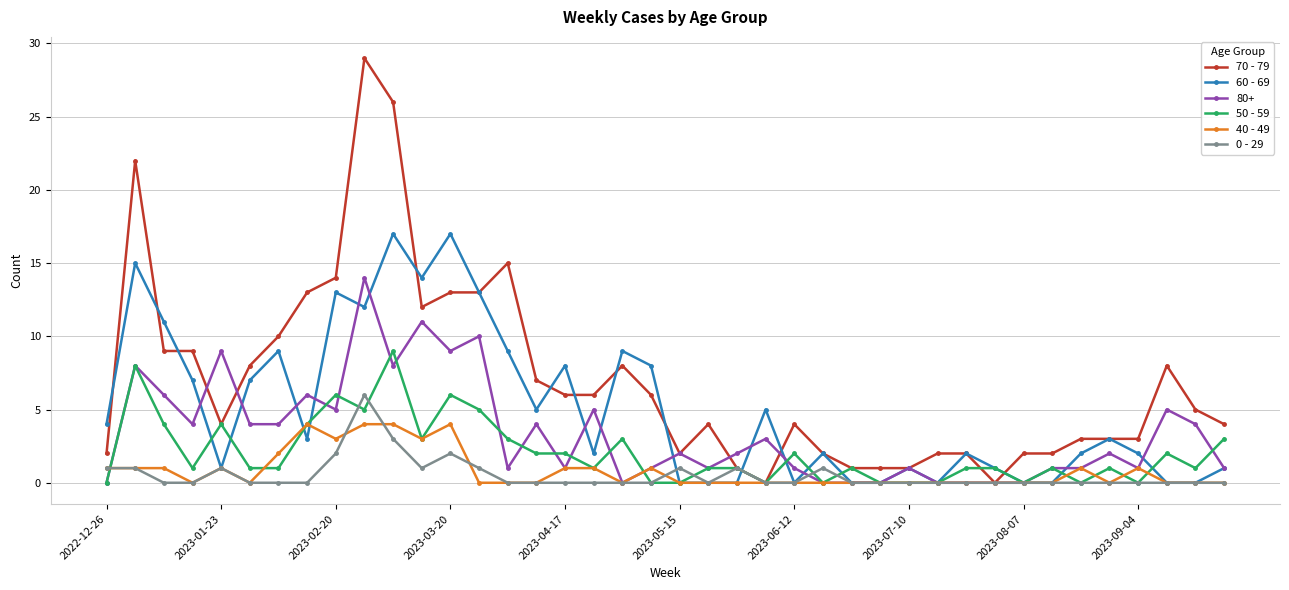

List the series in order of their peak value, lowest first.

40 - 49, 0 - 29, 50 - 59, 80+, 60 - 69, 70 - 79